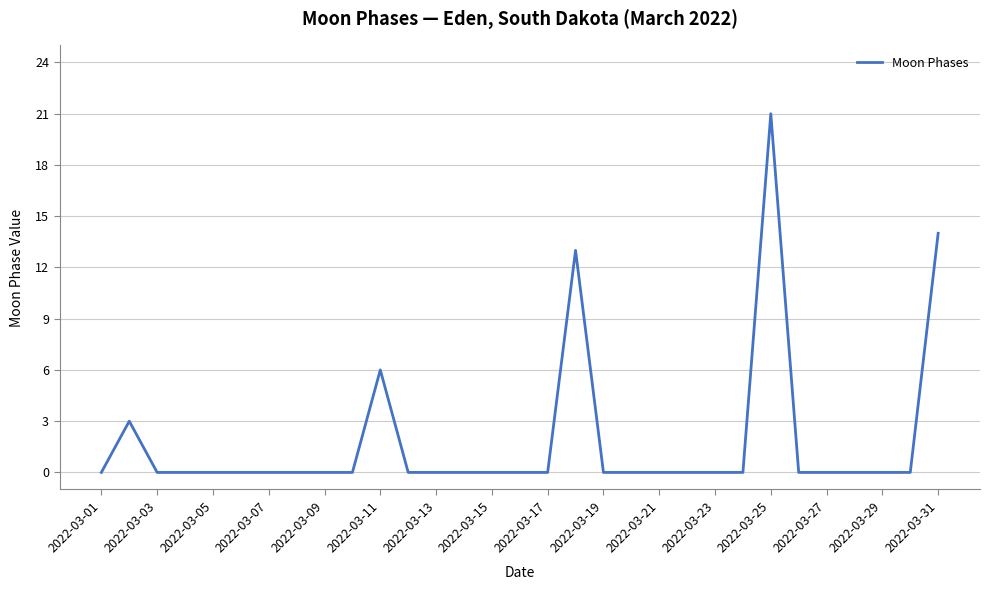

What is the greatest value displayed?

21